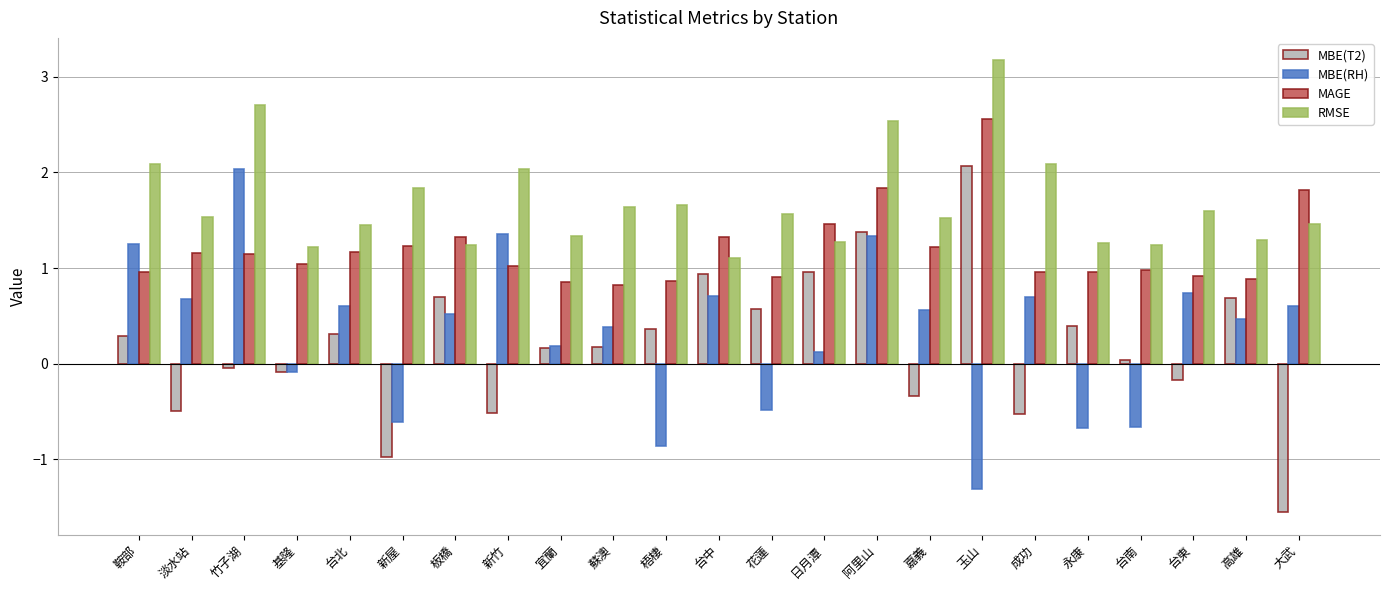

What is the difference between the maximum and minimum values in the MAGE series?

1.7